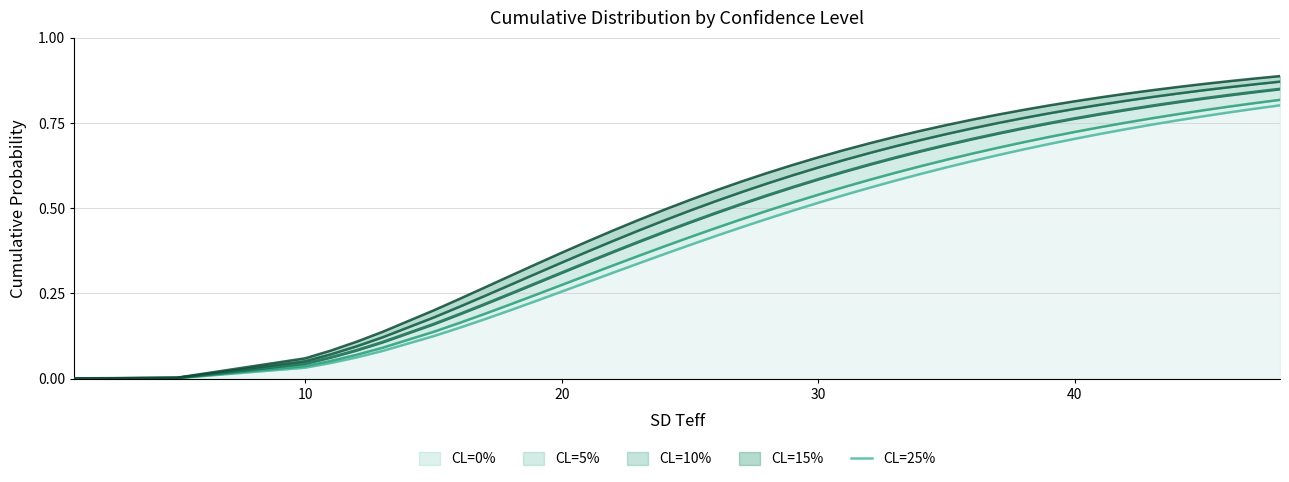

What are all the series names shown in the legend?

CL=0%, CL=5%, CL=10%, CL=15%, CL=25%